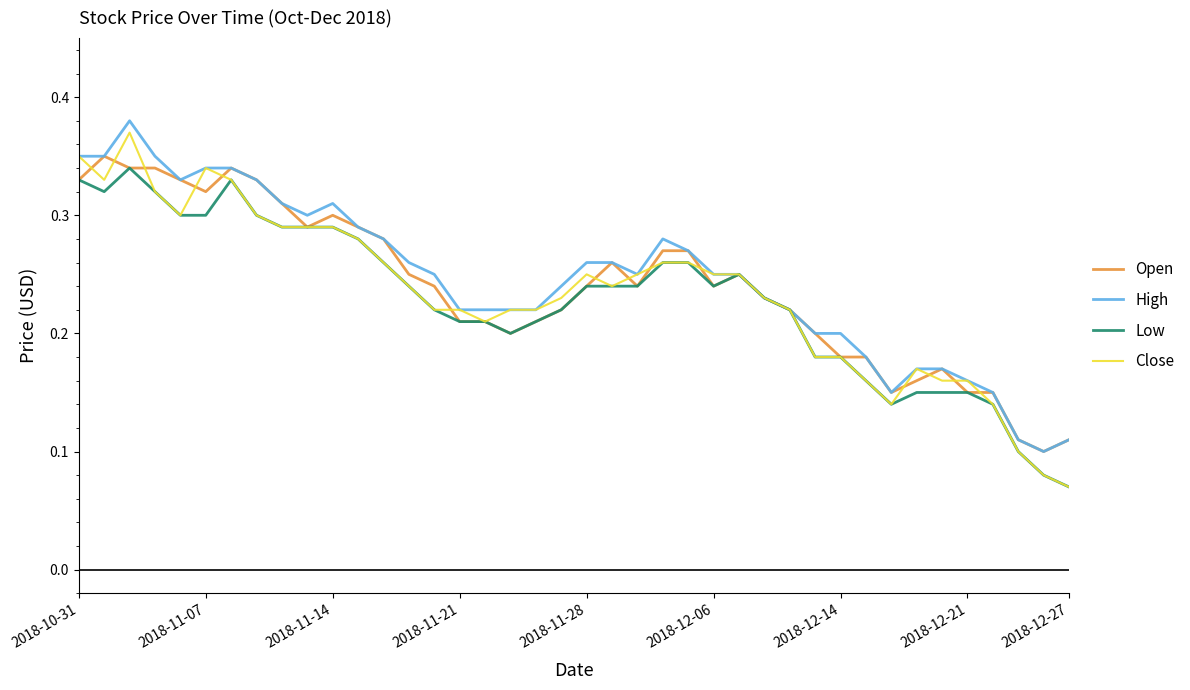

Which series has the widest spread of values?

Close